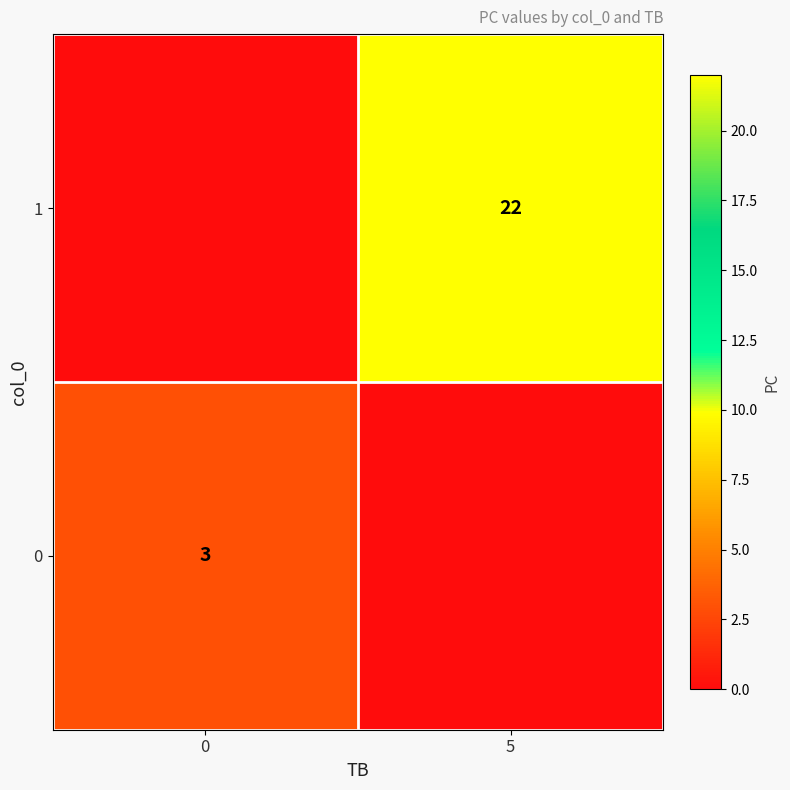

True or false: 0 has a value of 3 at 0.

True